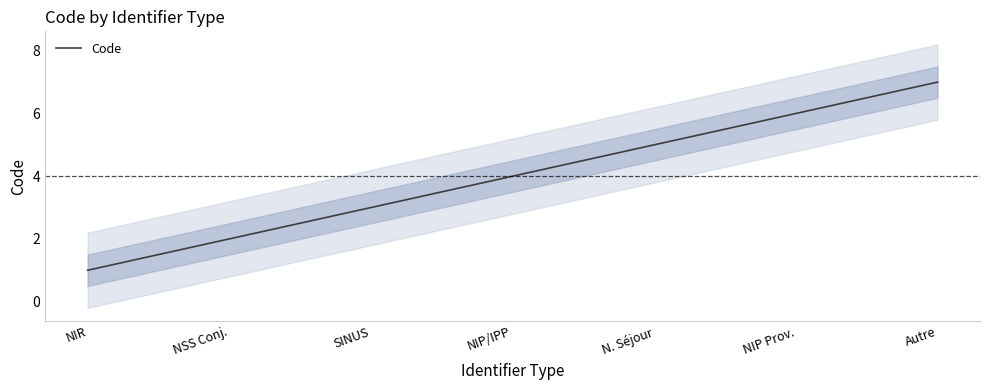

True or false: the data has more than 0 interior local peaks.

False